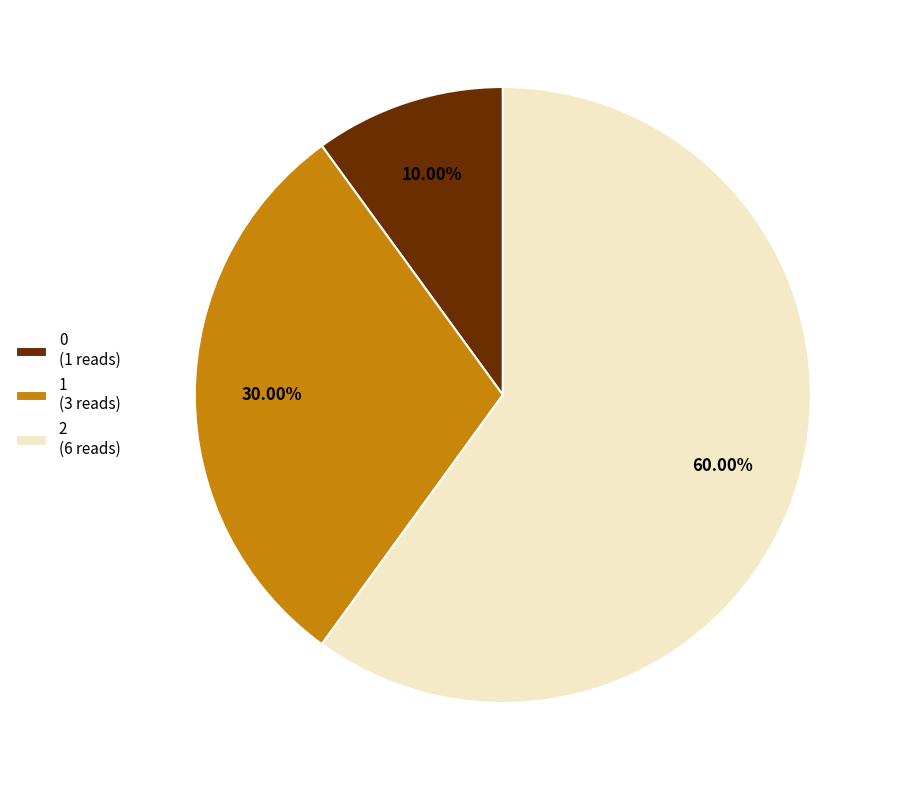

What percentage is the 0 slice, to the nearest percent?

10%